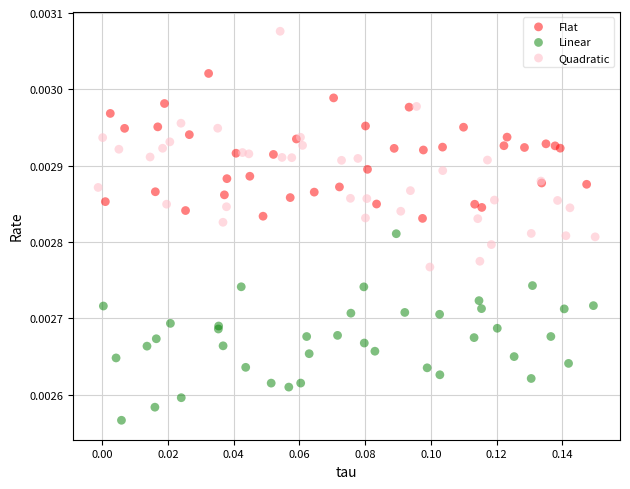

Which series contains the highest Y value?

Quadratic